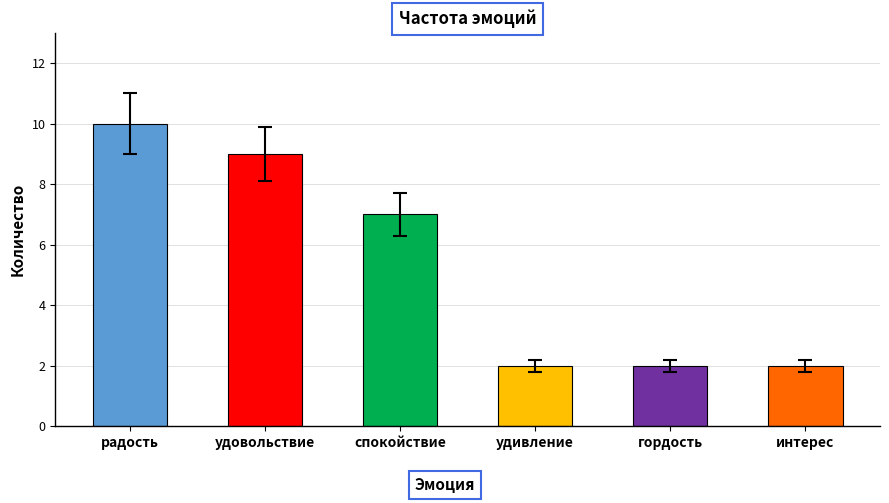

Which label corresponds to the largest value in the chart?

радость